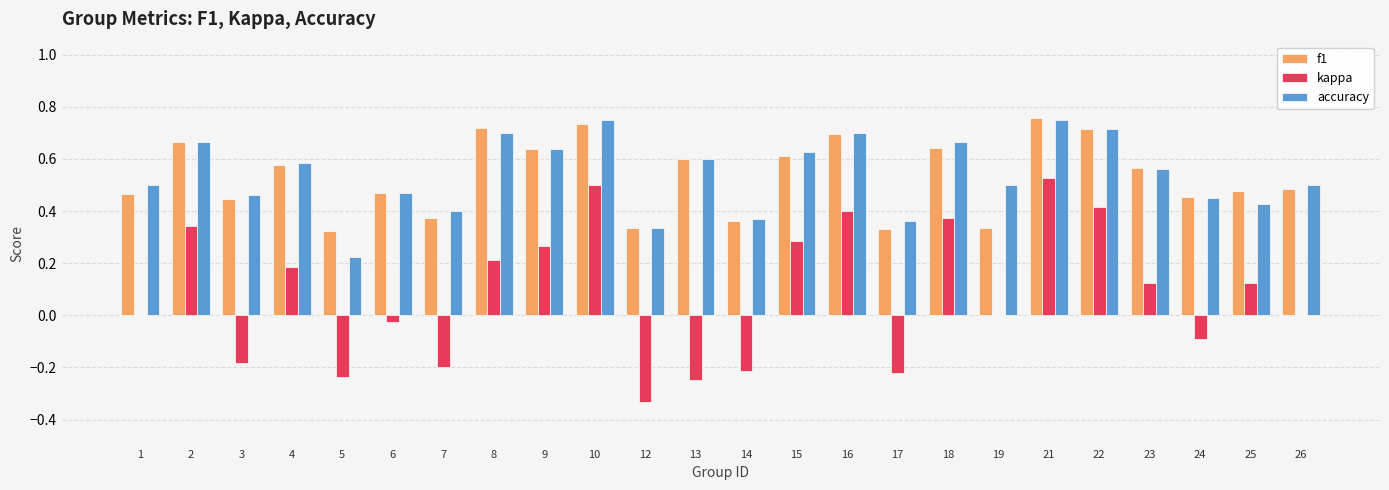

Which series changed the most between 14 and 22?

kappa